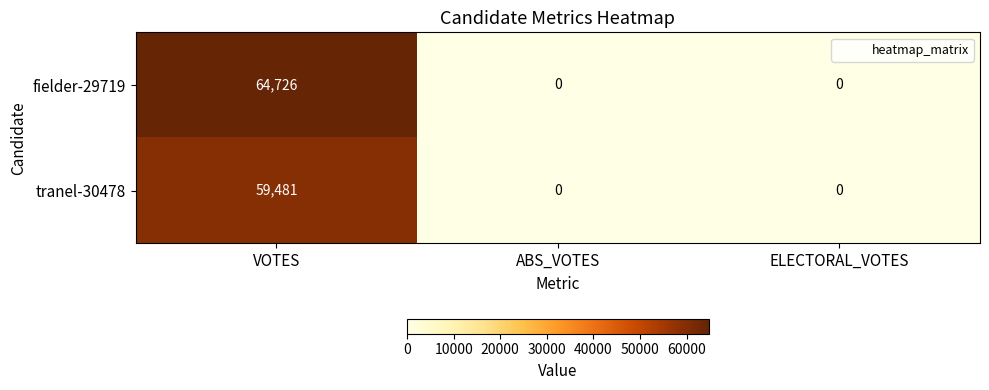

Count the tranel-30478 values in the range 0 to 59481.

3